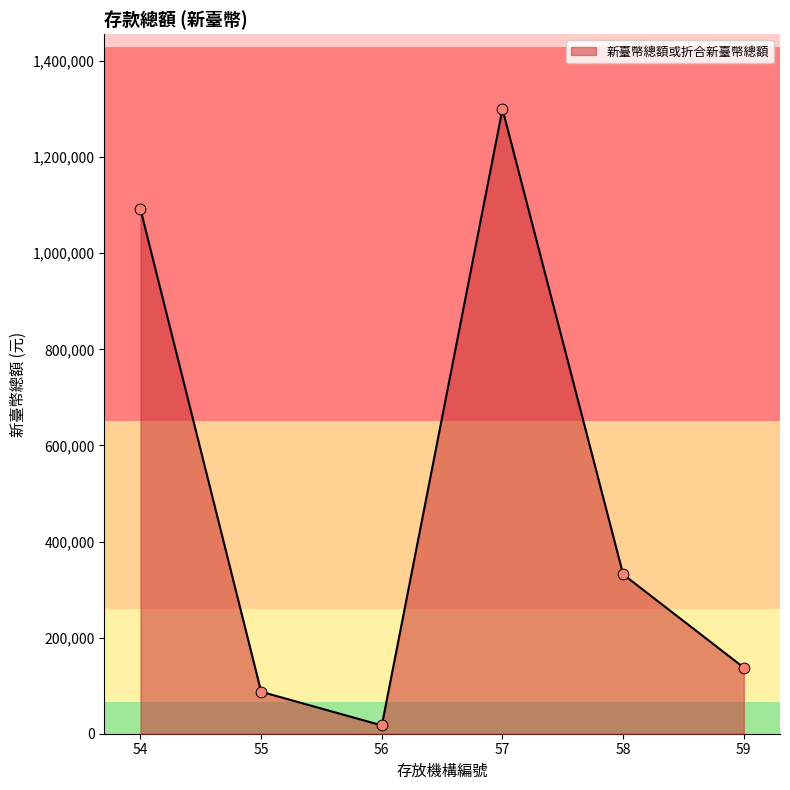

What is the change in value from 54 to 55?

-1004138